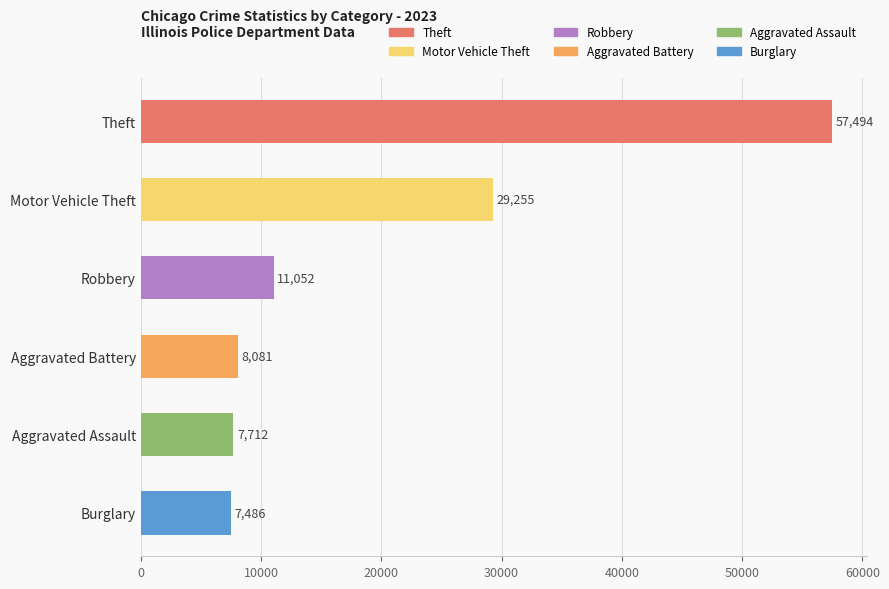

How many bars are there in total?

6